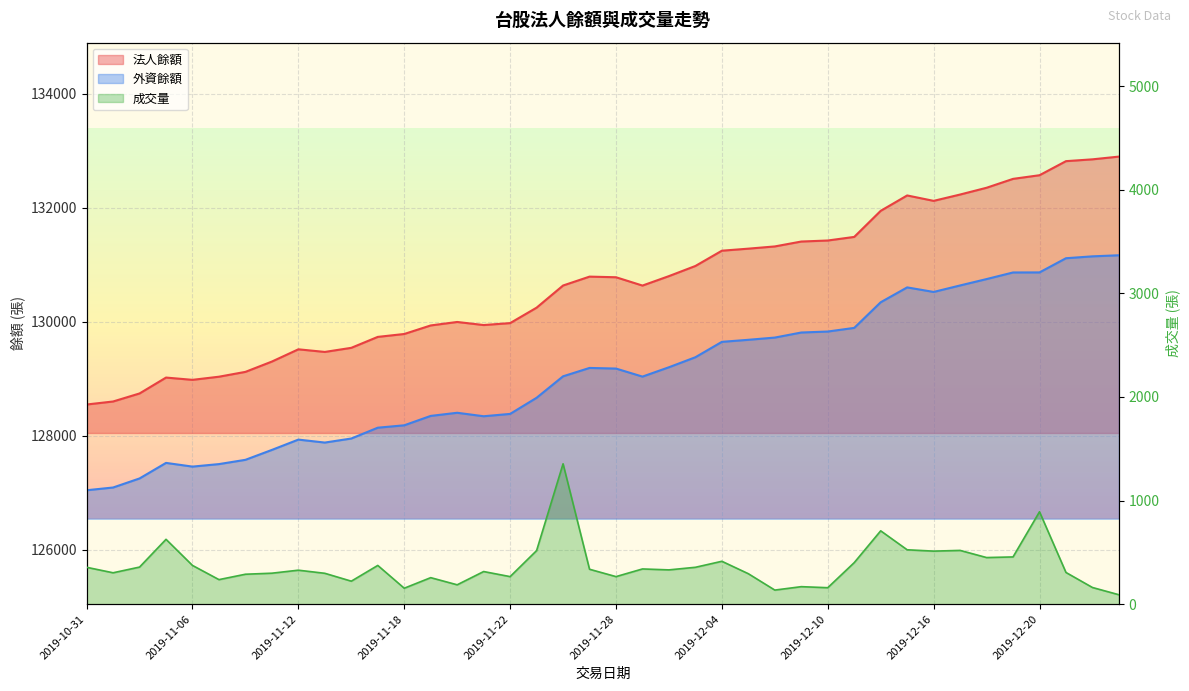

At how many categories does at least one series exceed 30158?

40